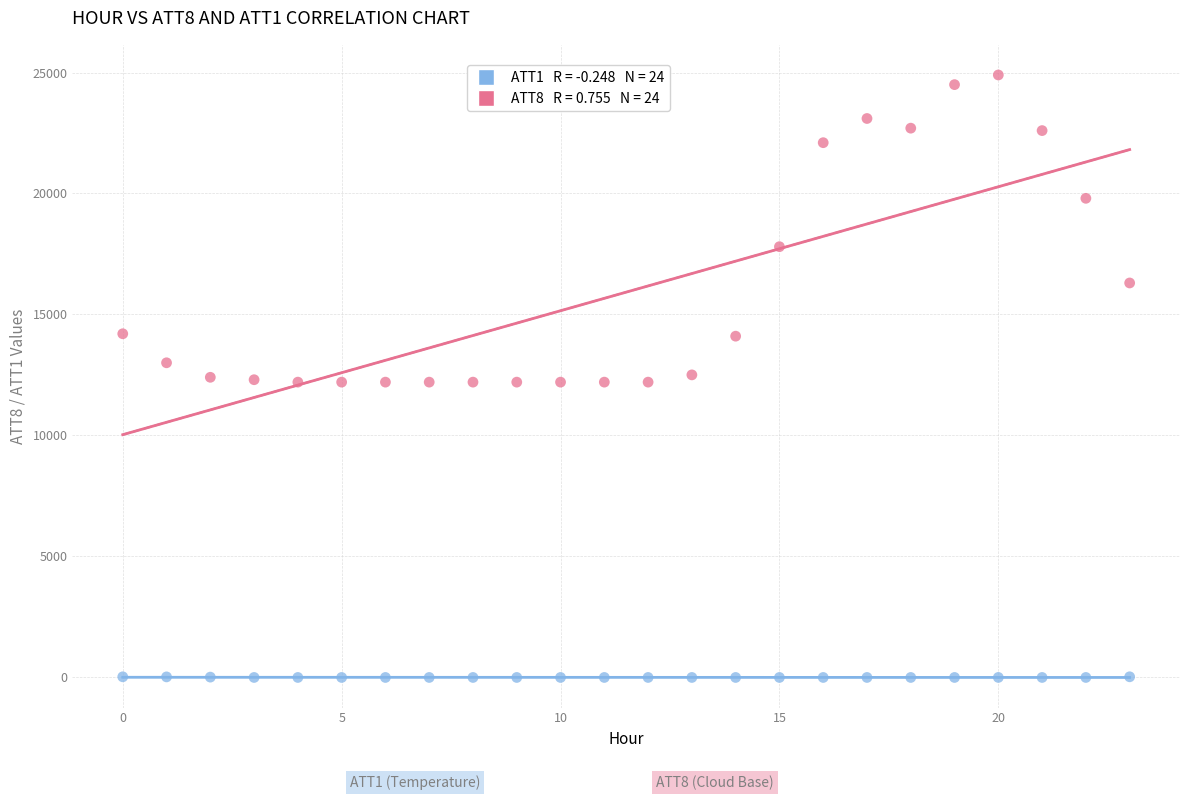

Across all data points, what is the range of Y values (max minus min)?

24910.0